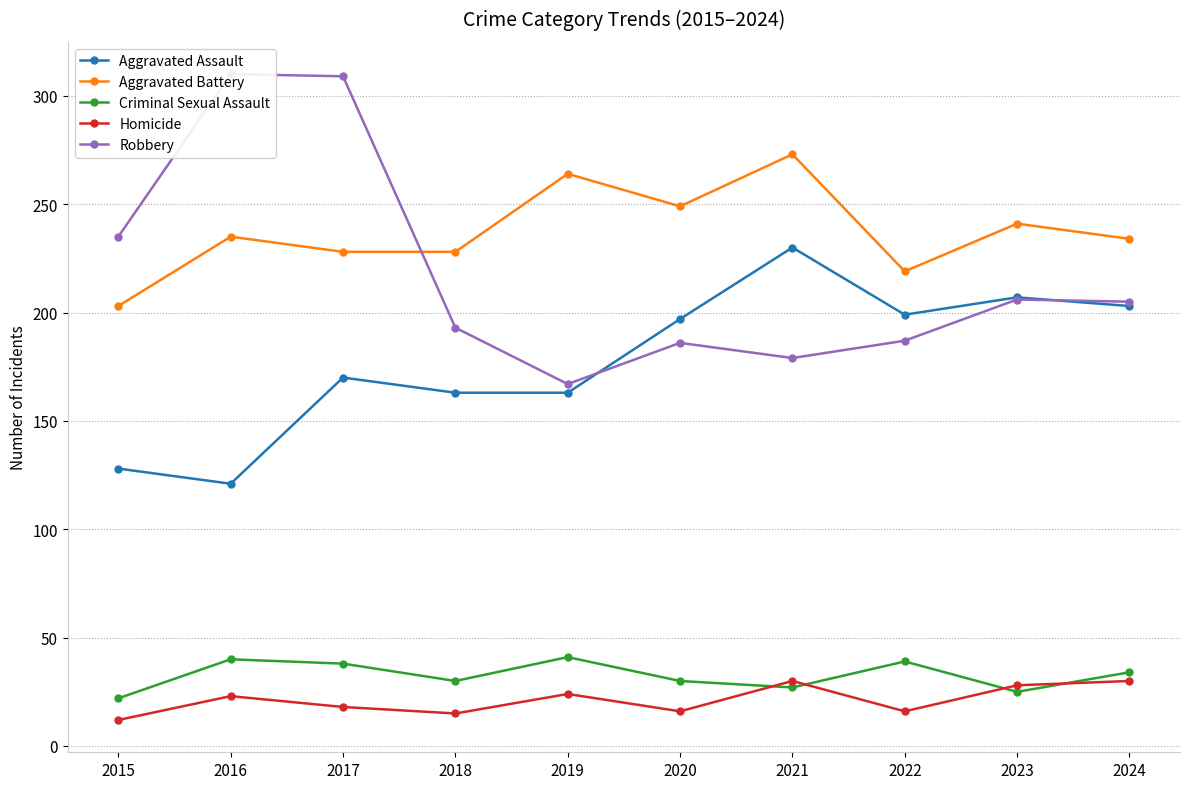

Where is Aggravated Assault nearest to the value 175?

2017